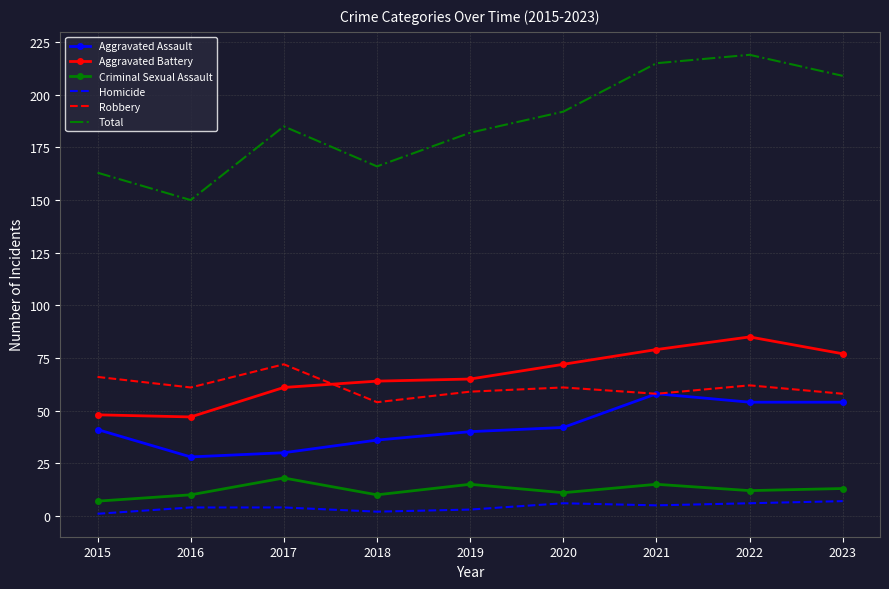

What is the total value across all series at 2017?

370